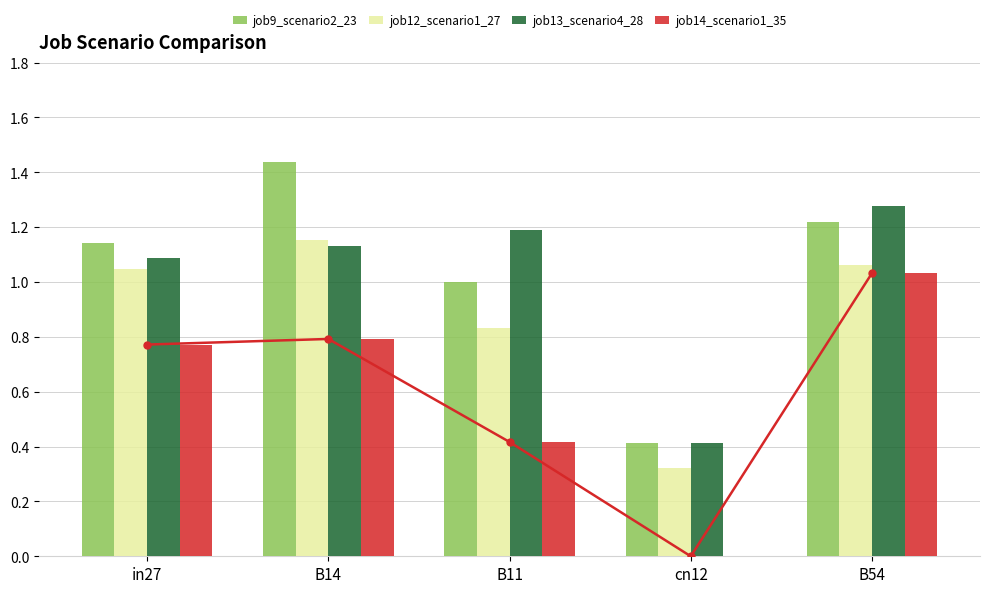

What is the average value of the job12_scenario1_27 series?

0.9